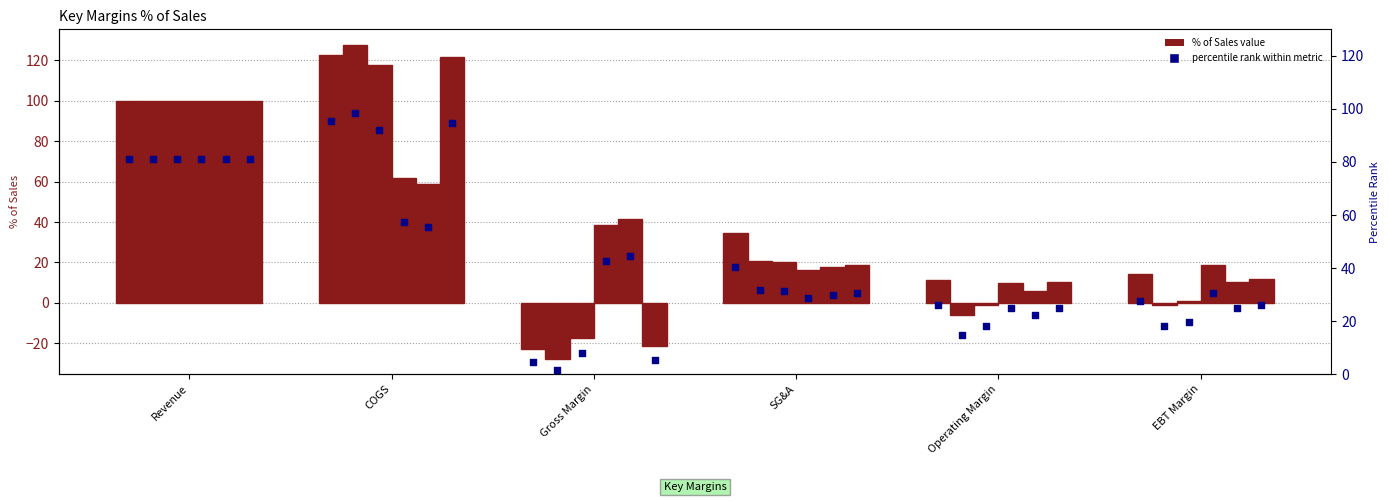

At how many categories does at least one series exceed 45?

2